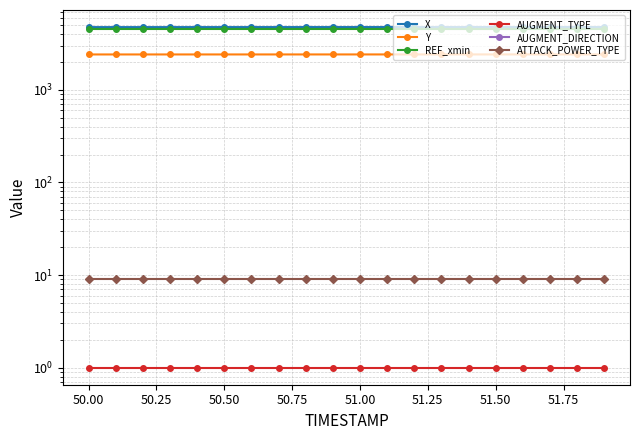

True or false: AUGMENT_DIRECTION and X intersect in this chart.

False